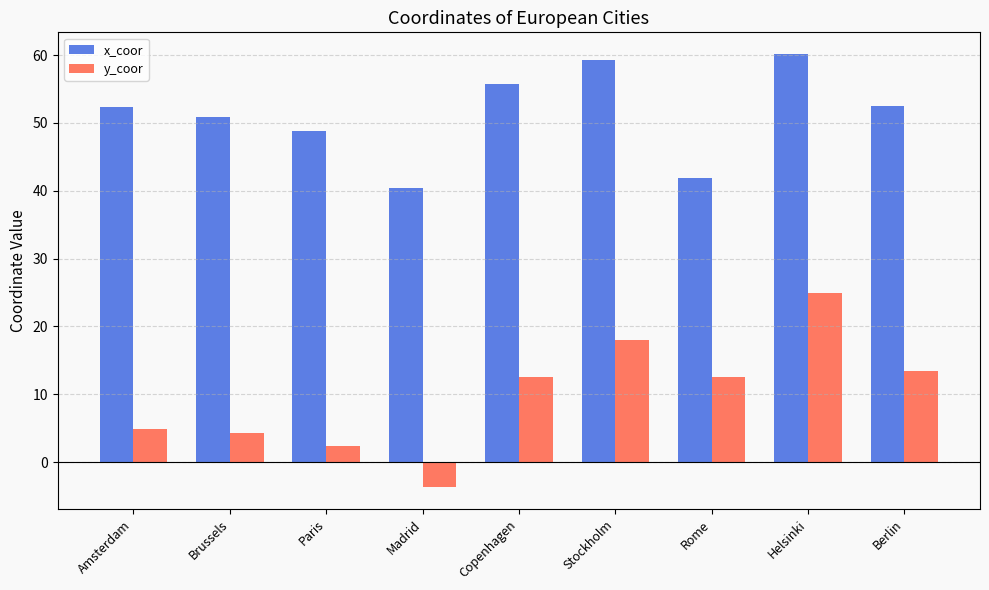

How many negative values does the y_coor series have?

1